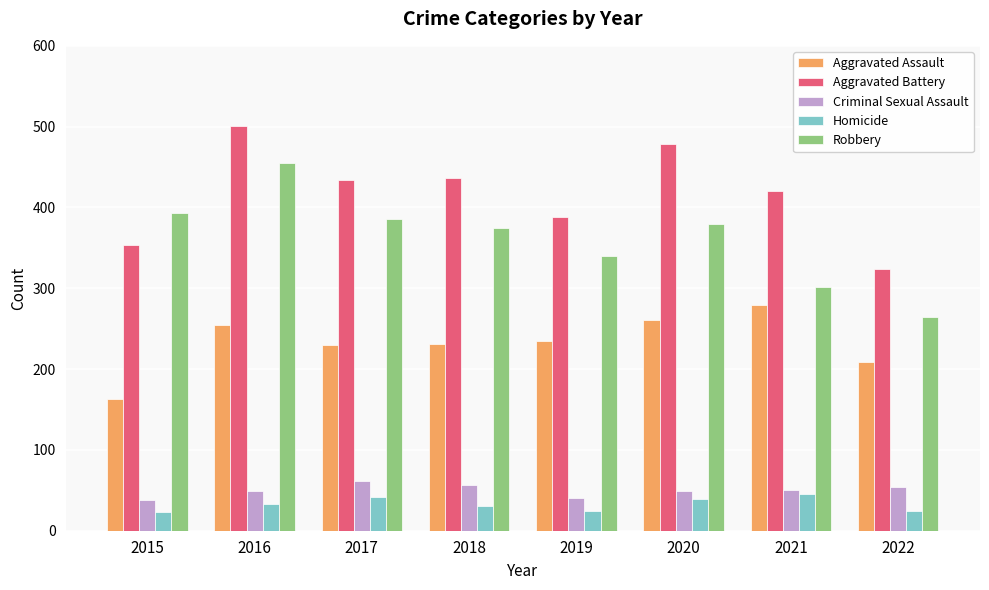

Does the chart contain any negative values?

No